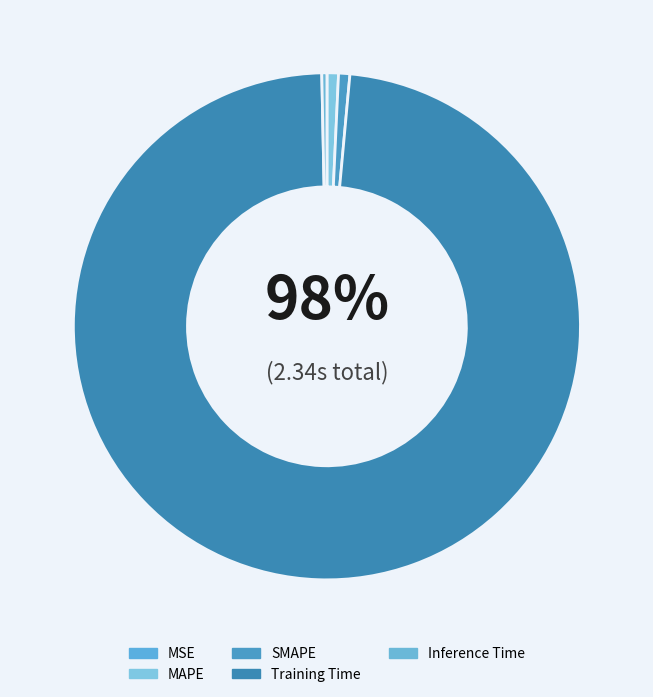

Is it true that SMAPE is 11% of the pie?

False